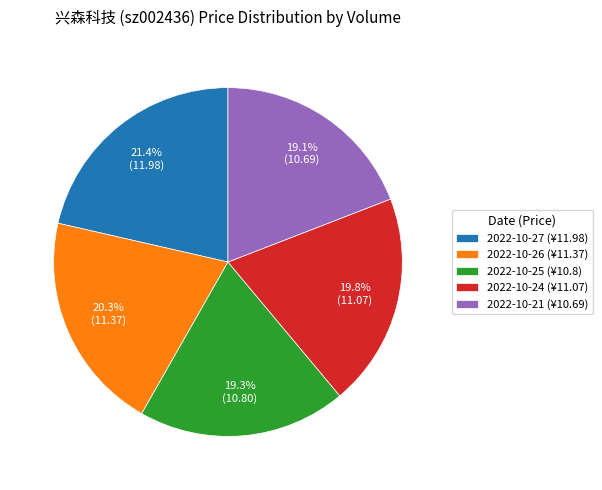

To the nearest percent, what is the average slice percentage?

20%